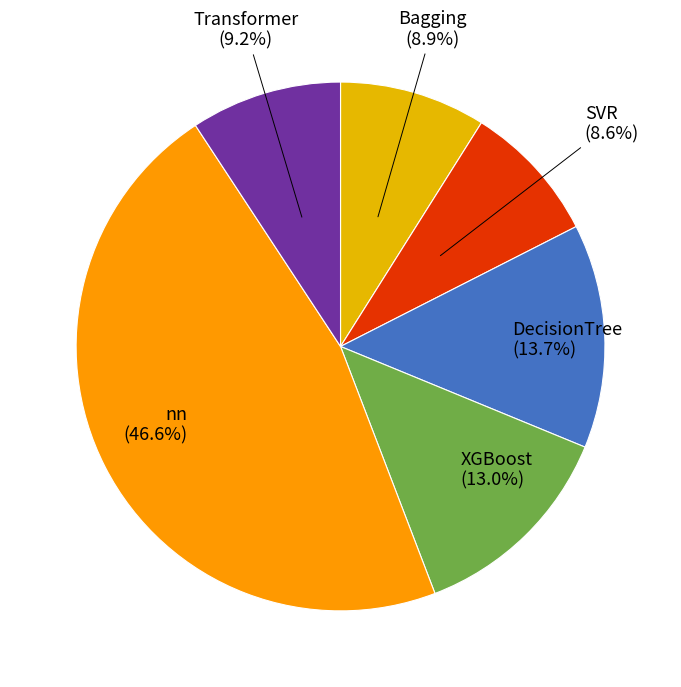

Which slice is the largest?

nn